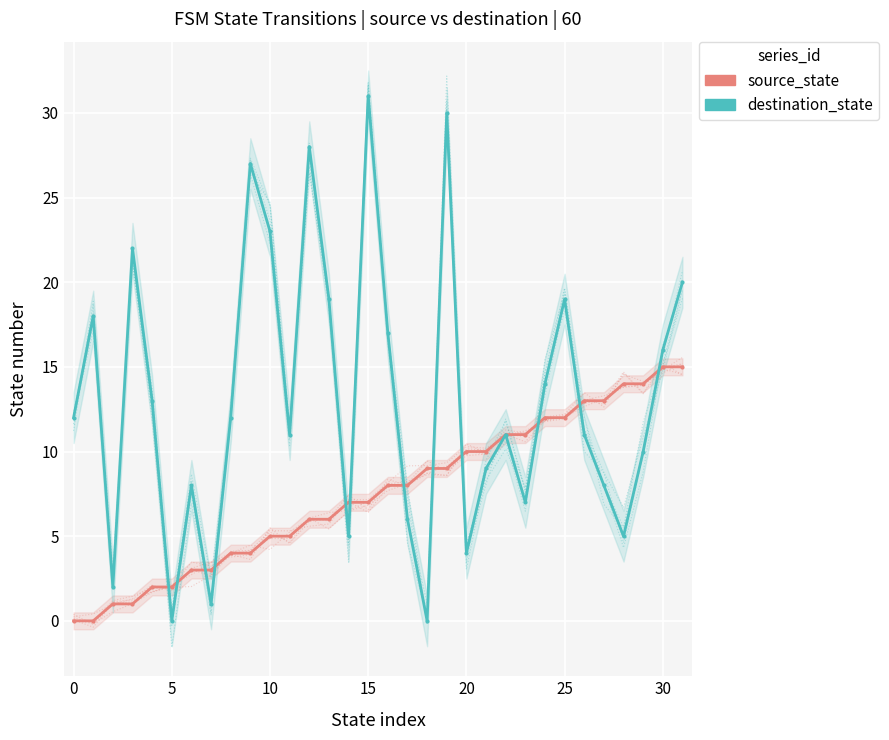

What is the approximate value of destination_state at 31, to the nearest 5?

20